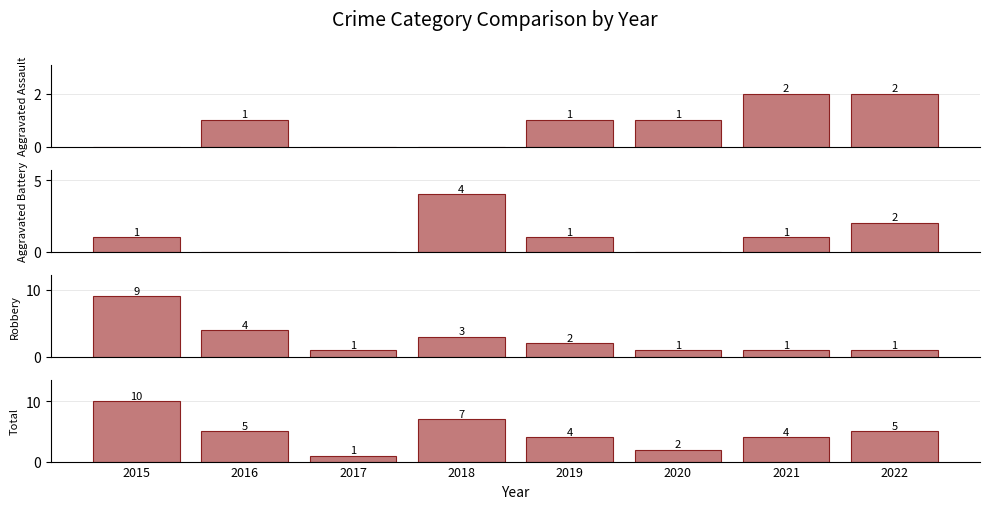

What is the value of the Total bar at the 1st from the left?

10